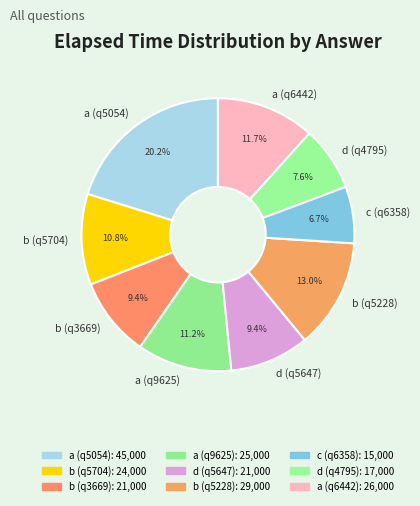

To the nearest percent, what is the combined percentage of a (q5054) and d (q5647)?

30%